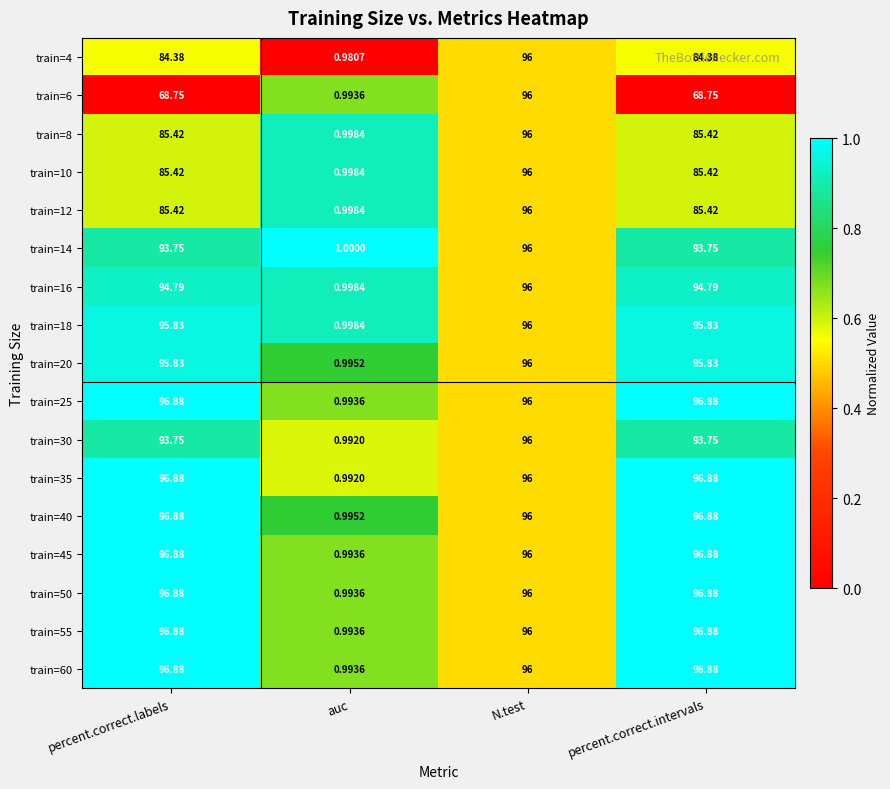

At how many categories does at least one series exceed 0?

4